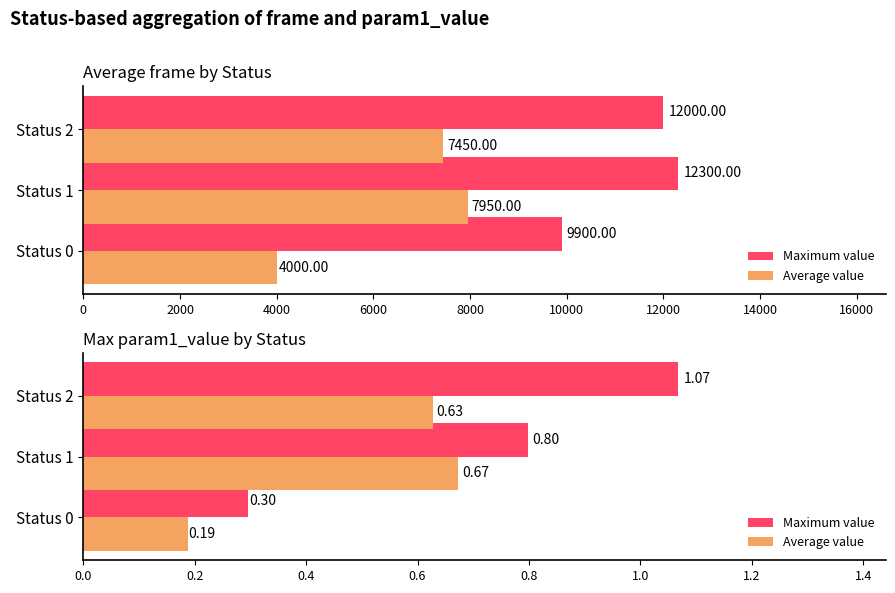

Between Status 1 and Status 2, which series saw the biggest shift?

Maximum value